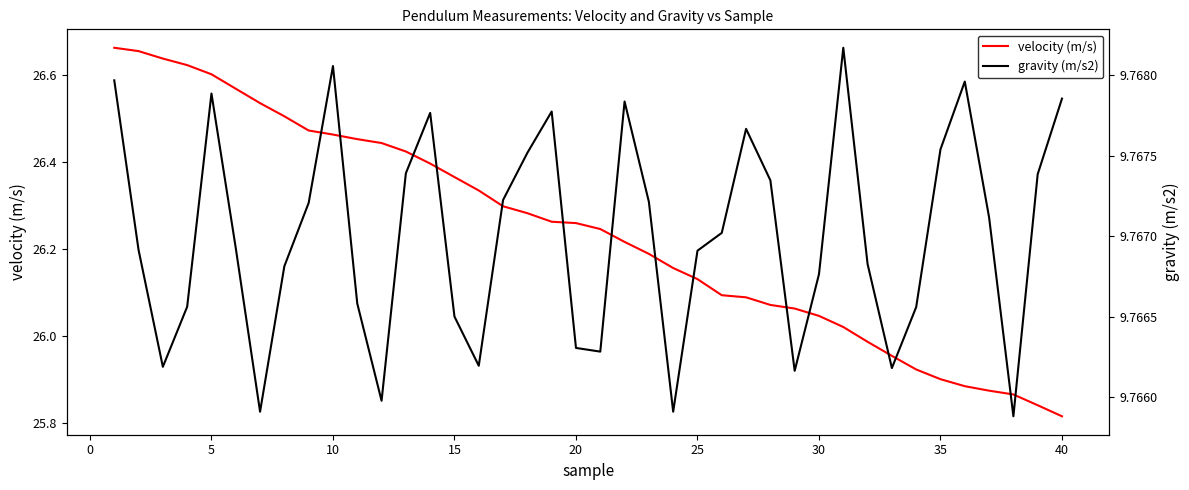

List the series in order of their overall mean, highest first.

velocity (m/s), gravity (m/s2)